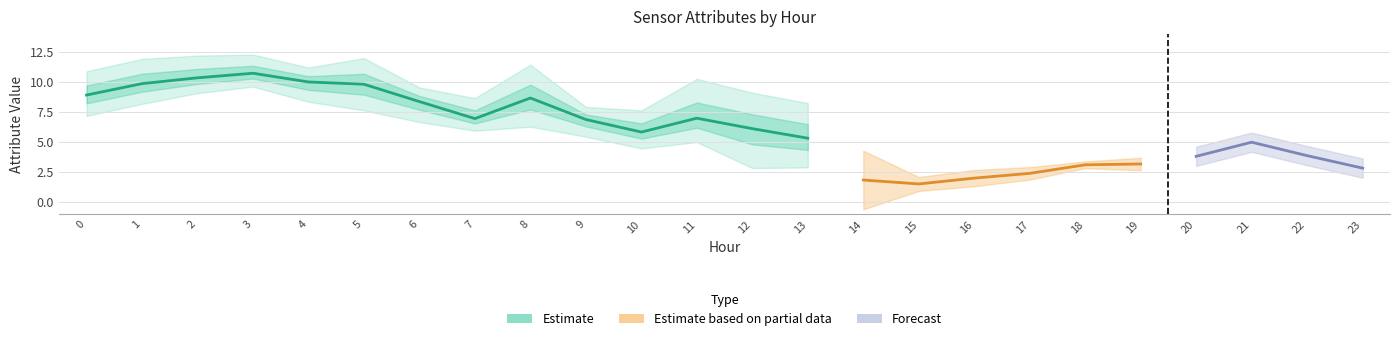

Which has a higher value, 8 or 15?

8